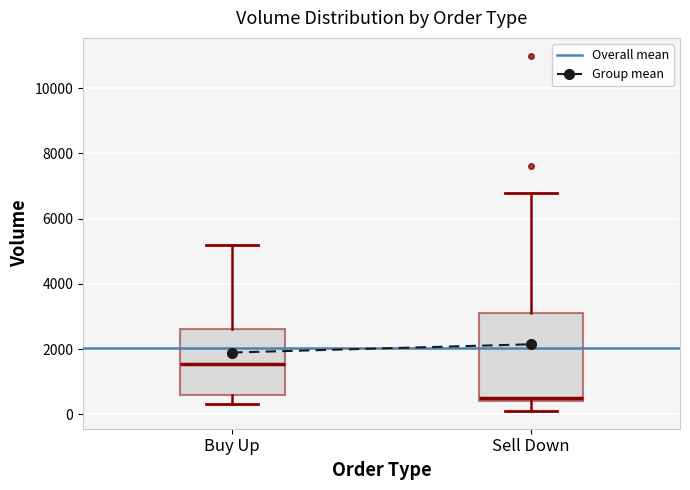

Reading left to right, read every box against the y-axis: the position of its median line, the range the box covers, and the ends of its whiskers. The values are not printed on the chart, so give them approximately, as read against the axis.

Buy Up: median 1600, box 600 to 2600, whiskers 400 to 5200
Sell Down: median 600, box 400 to 3200, whiskers 200 to 6800